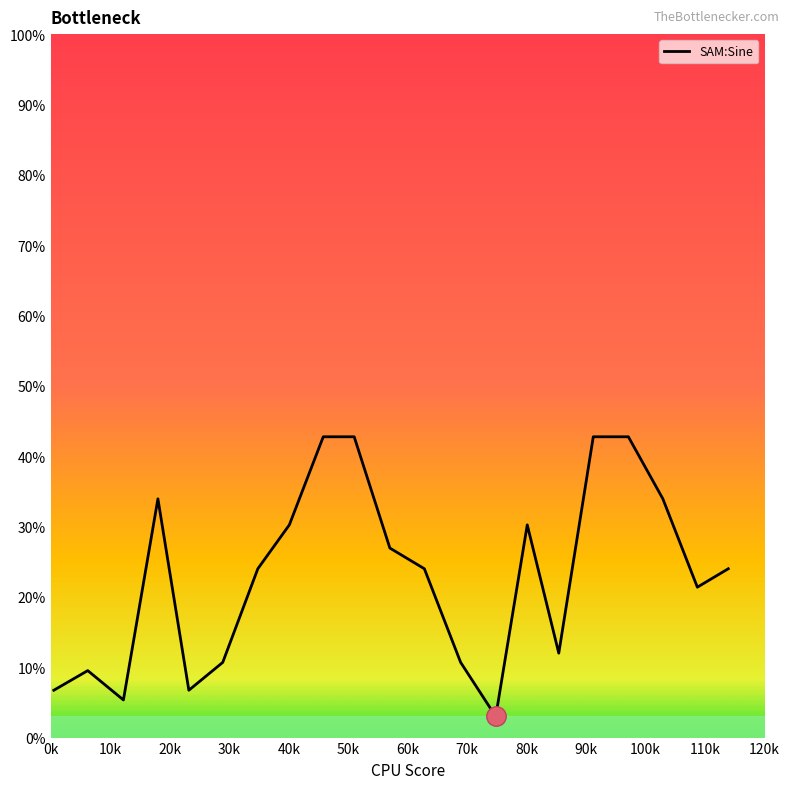

What is the difference between the maximum and minimum values?

39.8